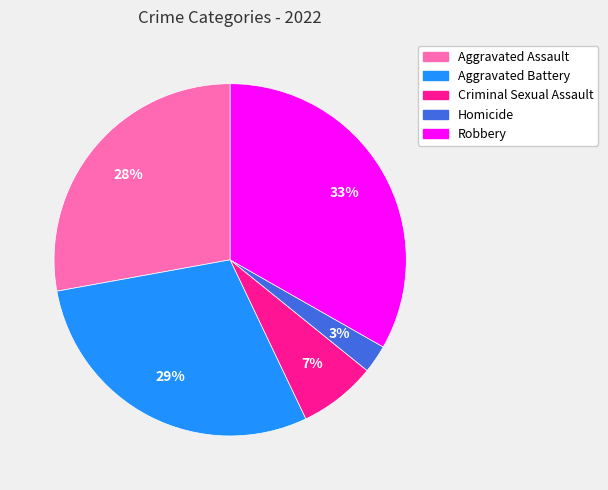

To the nearest percent, what portion does Robbery represent?

33%